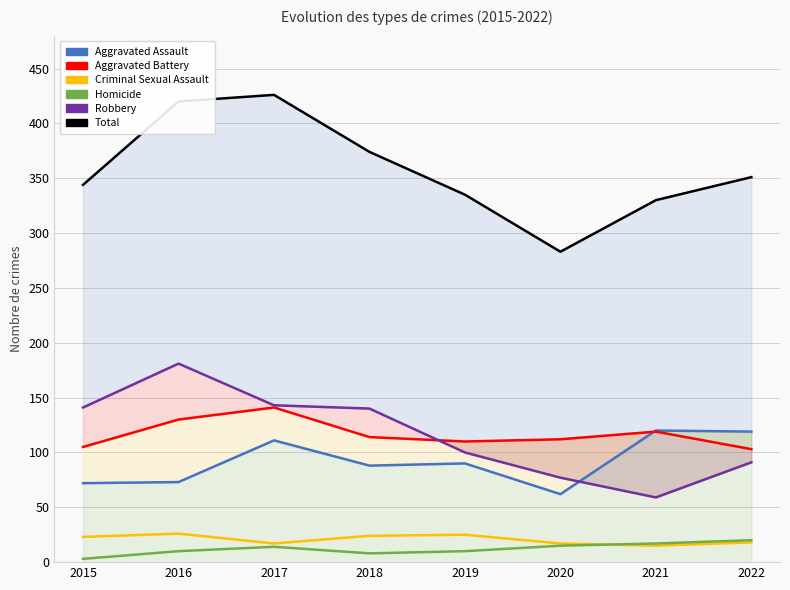

True or false: Aggravated Battery has more than 0 interior local peaks.

True